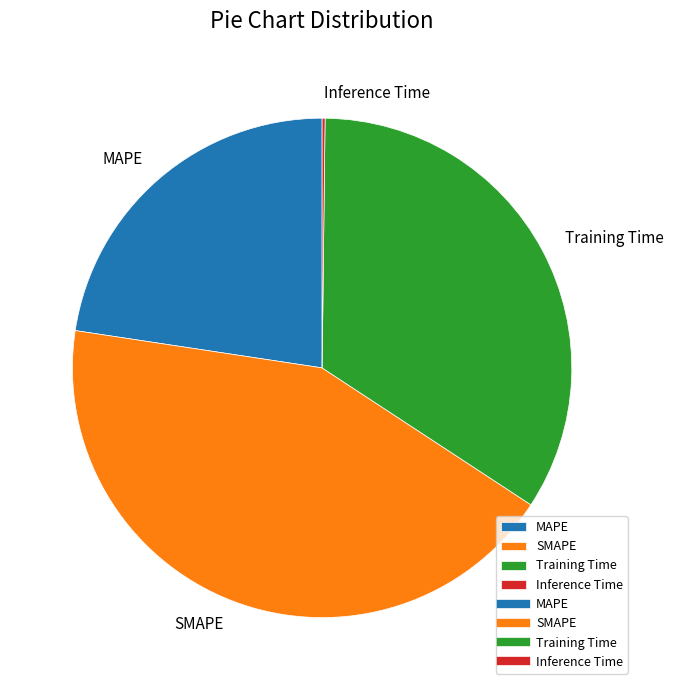

True or false: MAPE accounts for 16% of the total.

False